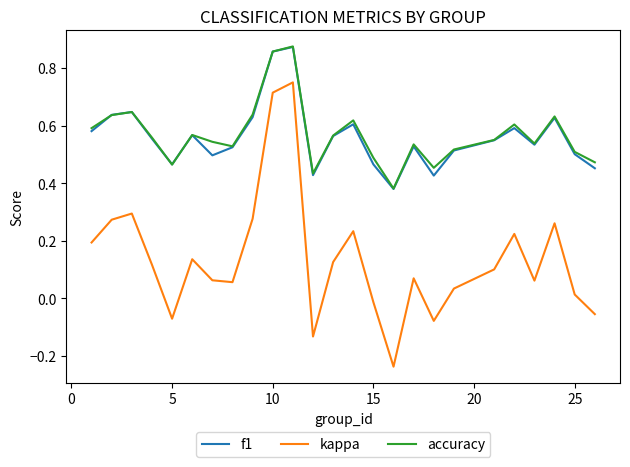

Is this an area chart (filled region under the line)?

No